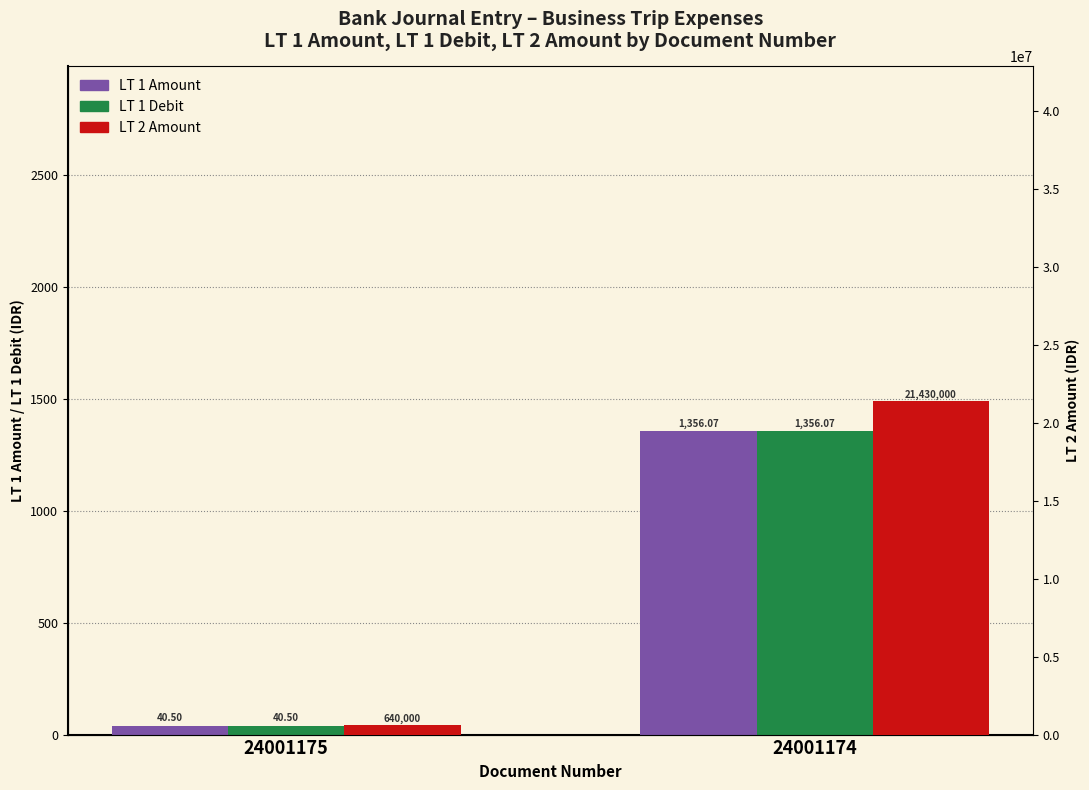

The LT 2 Amount series shows 640000.0 at 24001175. True or false?

True